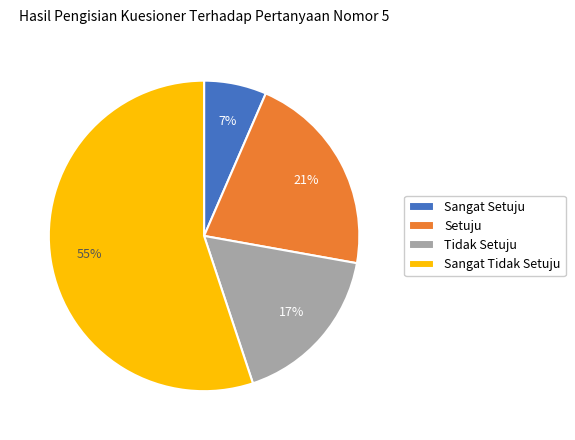

To the nearest percent, what is the combined percentage of Sangat Tidak Setuju and Tidak Setuju?

72%